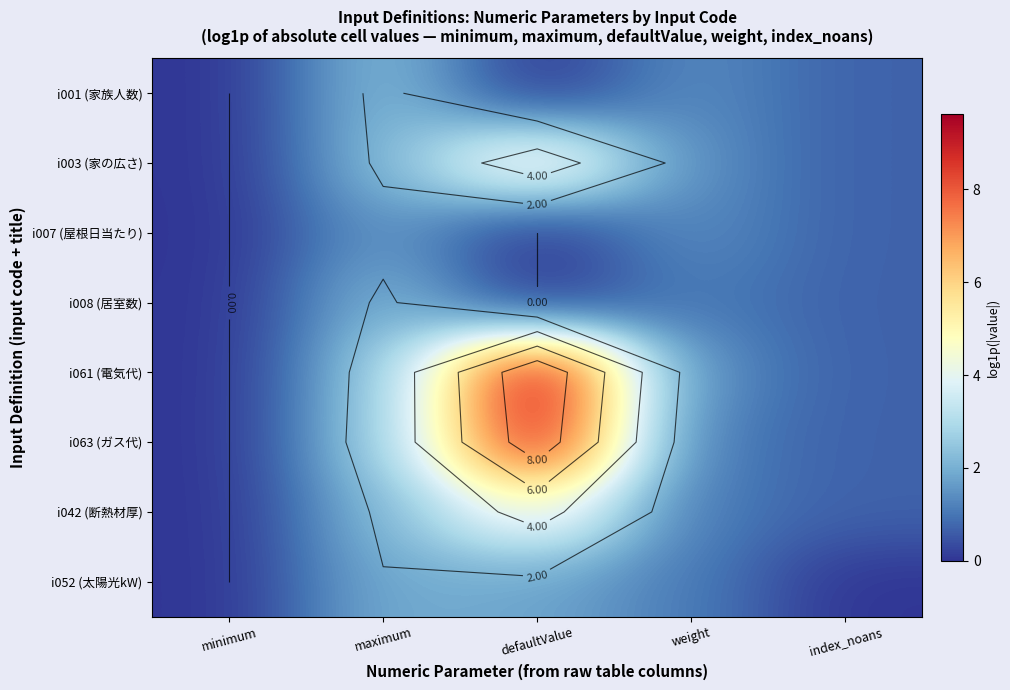

What is the total value across all series at index_noans?

4.9